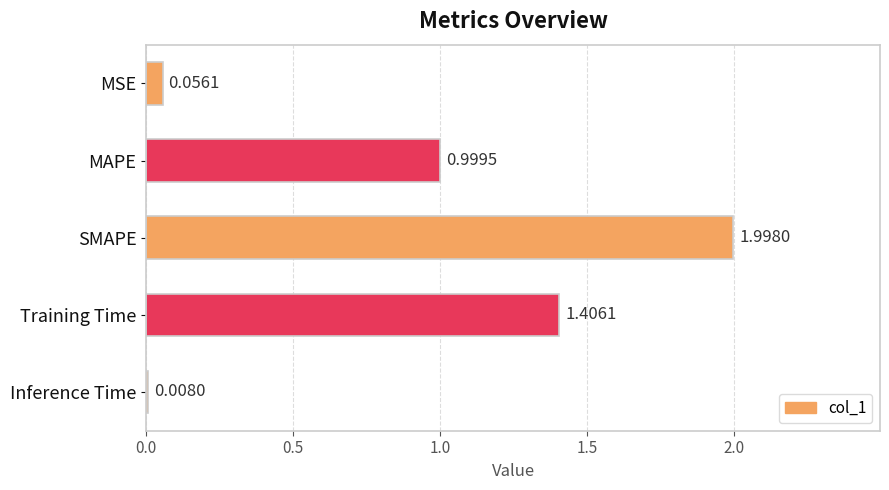

List the labels in order of value, smallest first.

Inference Time, MSE, MAPE, Training Time, SMAPE